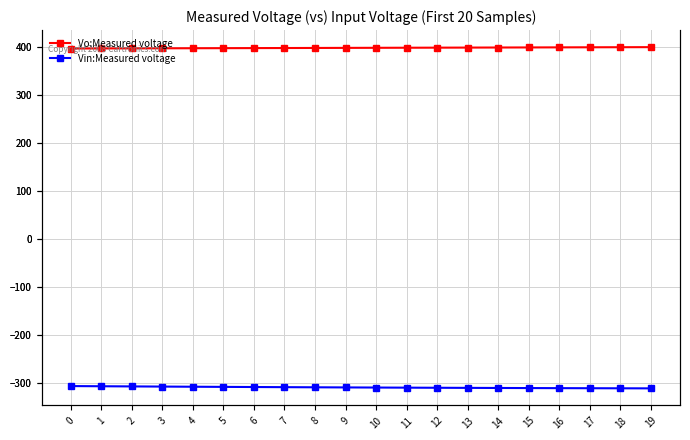

What is the spread (max minus min) of values at 12?

707.0